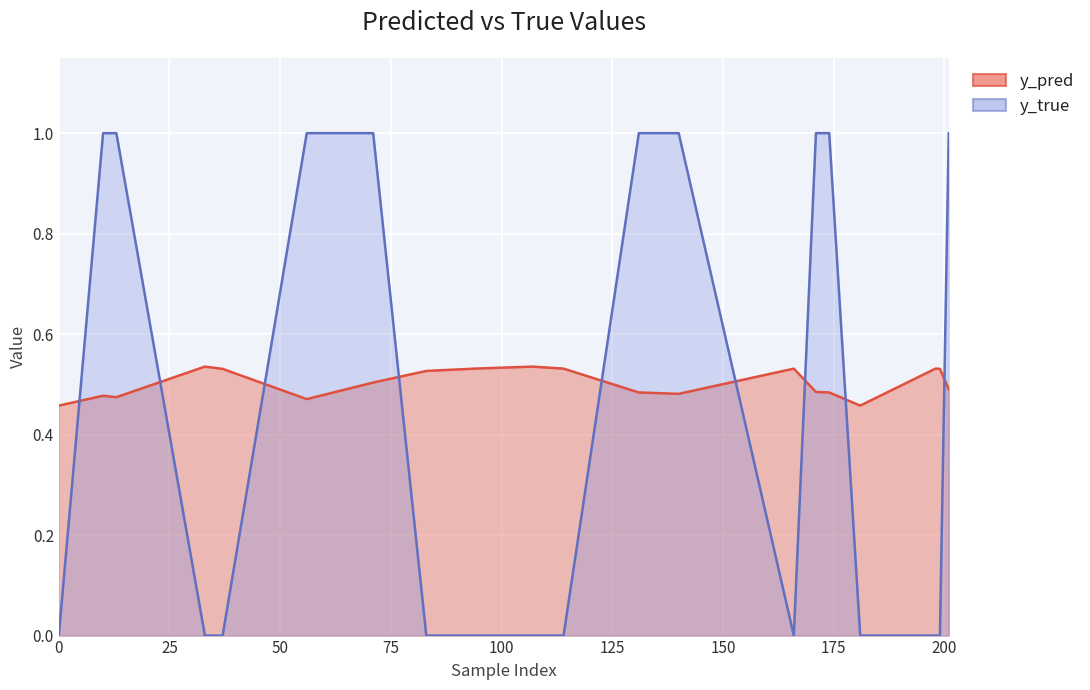

What is the value of the y_pred point at the 14th from the left?

0.5